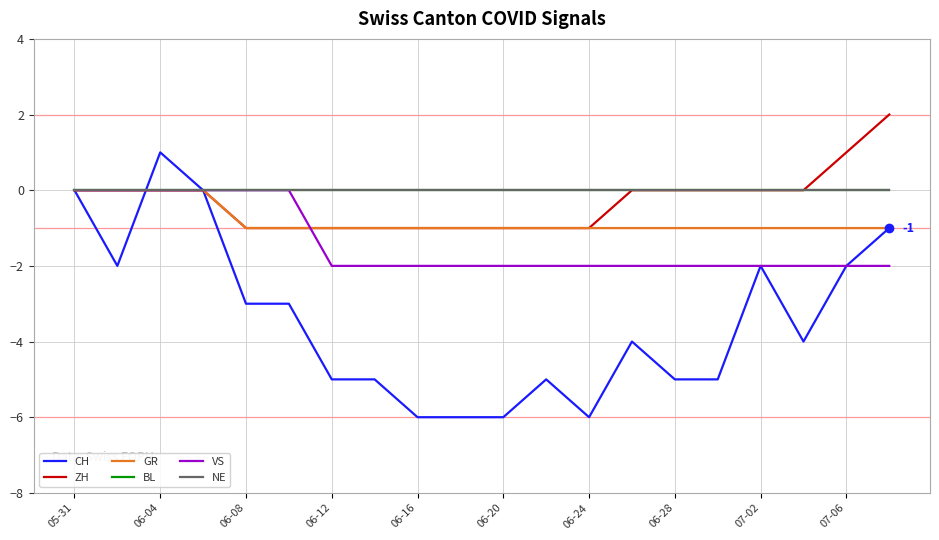

Does the chart display data point markers on the line(s)?

No